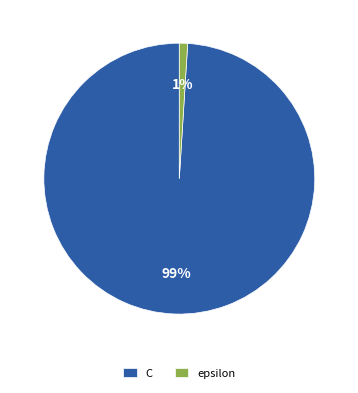

To the nearest percent, what portion does epsilon represent?

1%